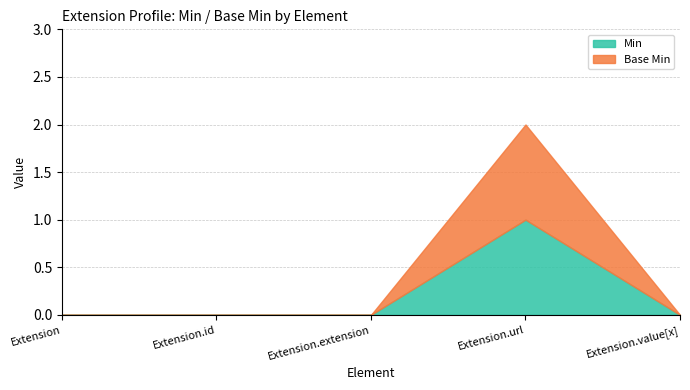

What is the greatest value displayed?

1